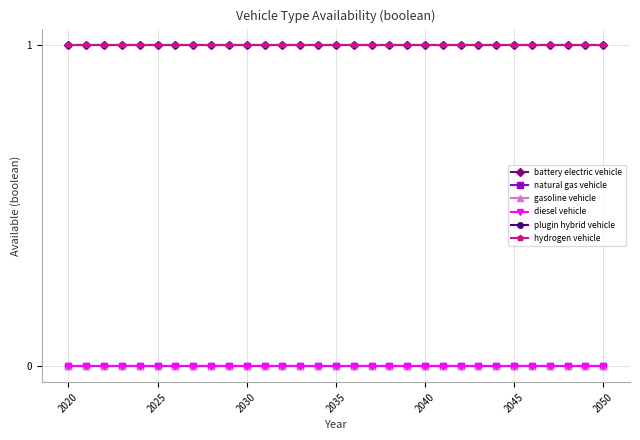

Does the chart have visible grid lines?

Yes